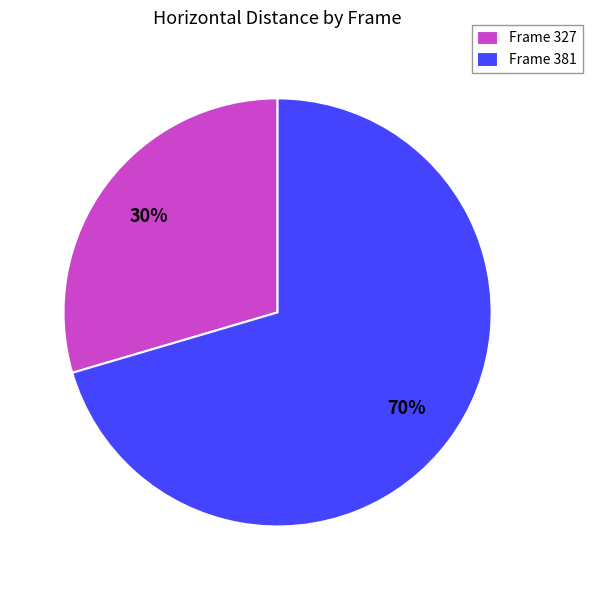

Which has a higher value, Frame 327 or Frame 381?

Frame 381